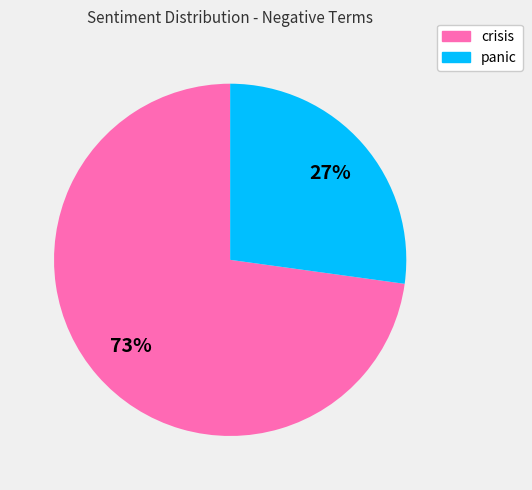

Which category has the smallest portion of the pie?

panic